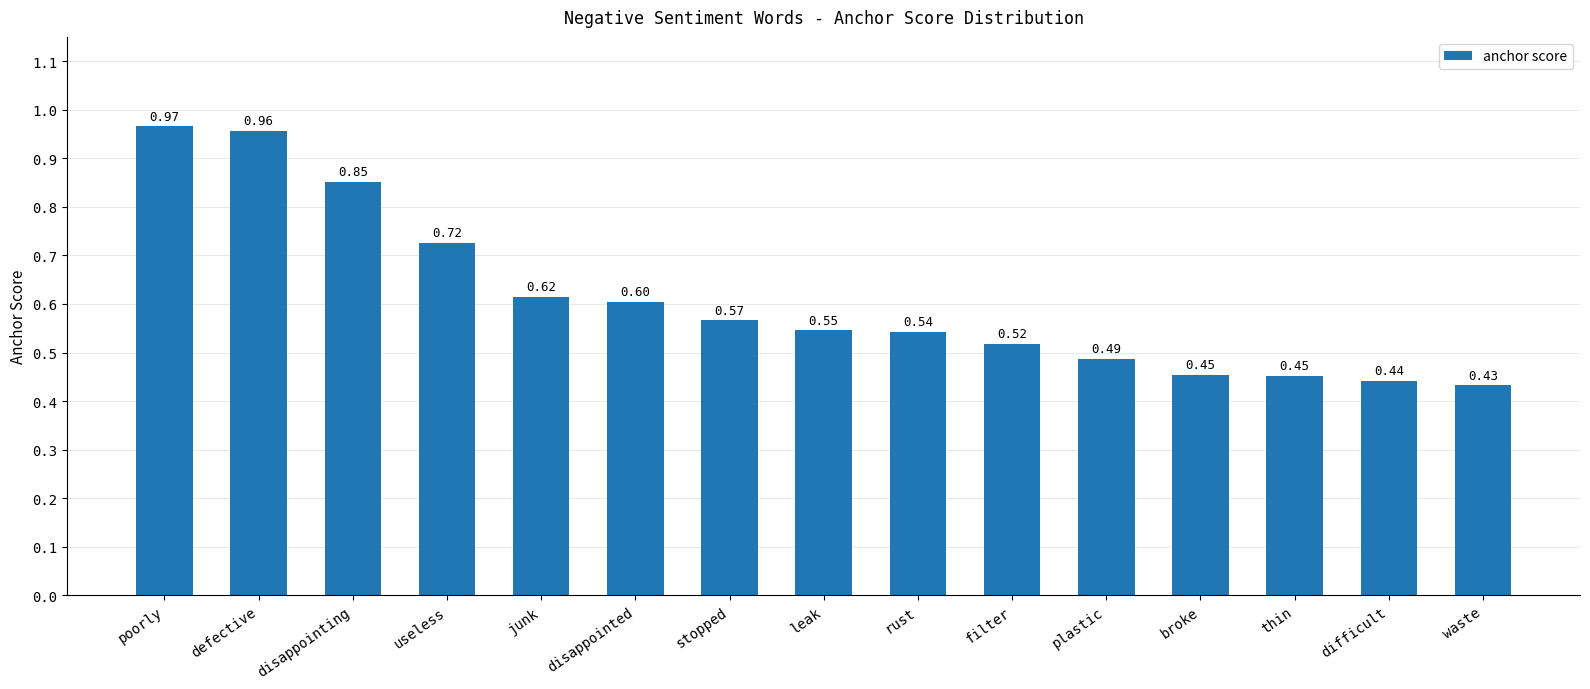

What is the label of the 10th bar from the right?

disappointed